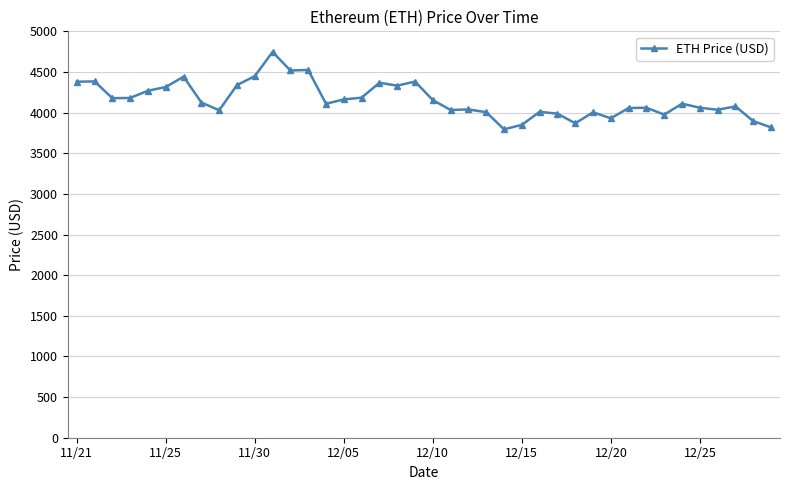

What is the value of the 14th point from the left?

4524.6